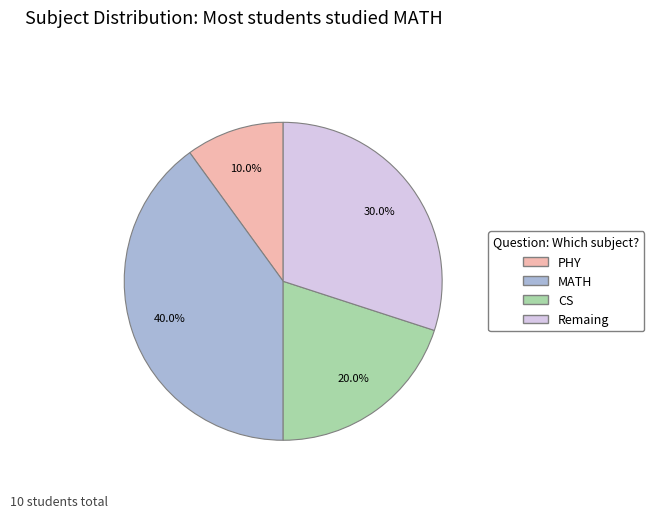

Between MATH and PHY, which is larger?

MATH